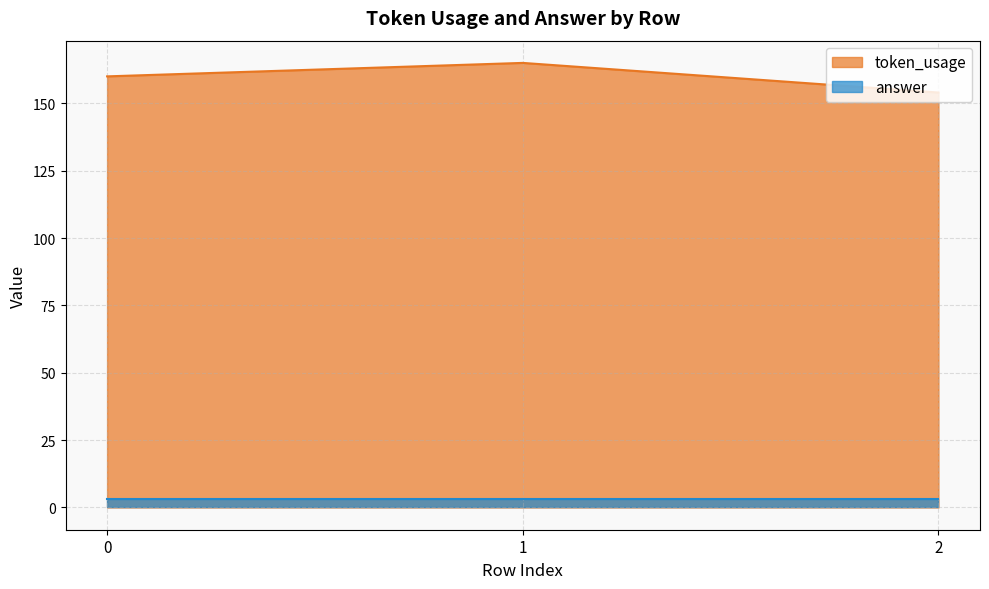

Where does the data first go above 160?

1